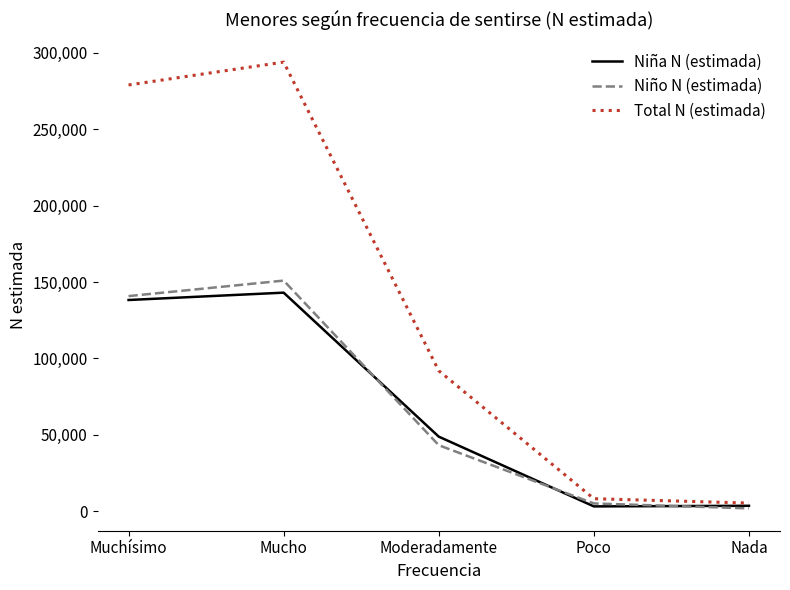

What is the difference between the highest and lowest values at Muchísimo?

140774